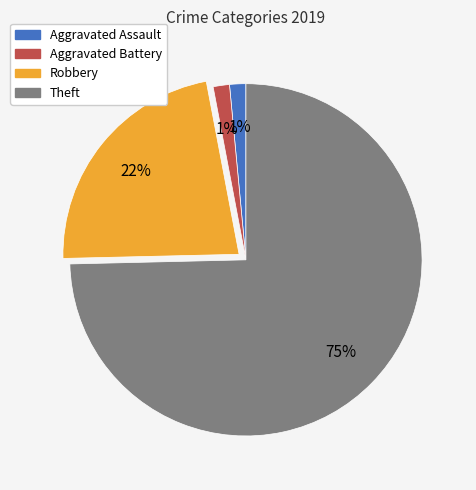

To the nearest percent, what is the average slice percentage?

25%